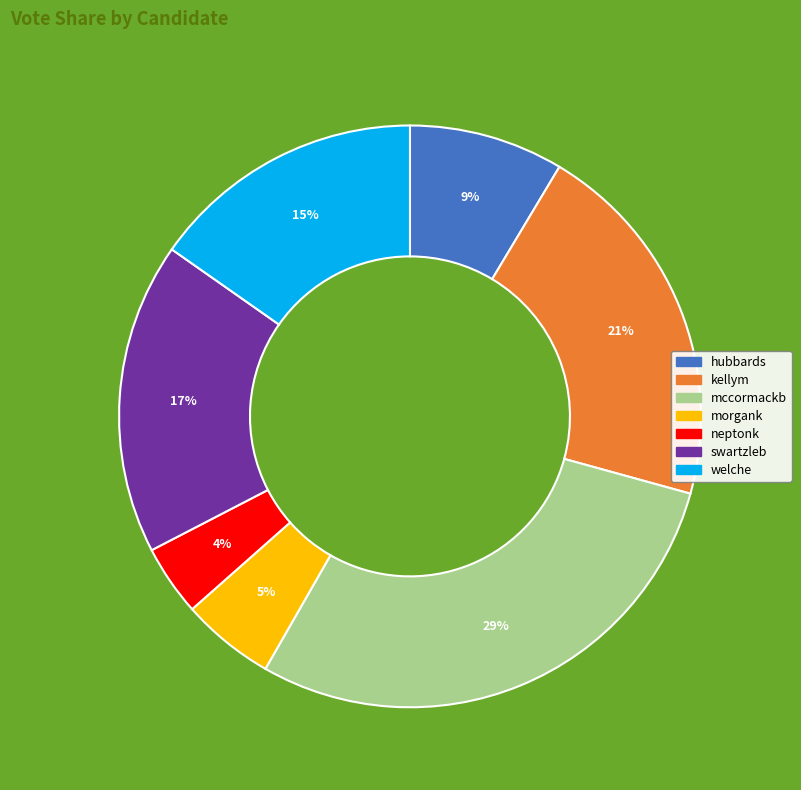

Rank the categories by value from highest to lowest.

mccormackb, kellym, swartzleb, welche, hubbards, morgank, neptonk